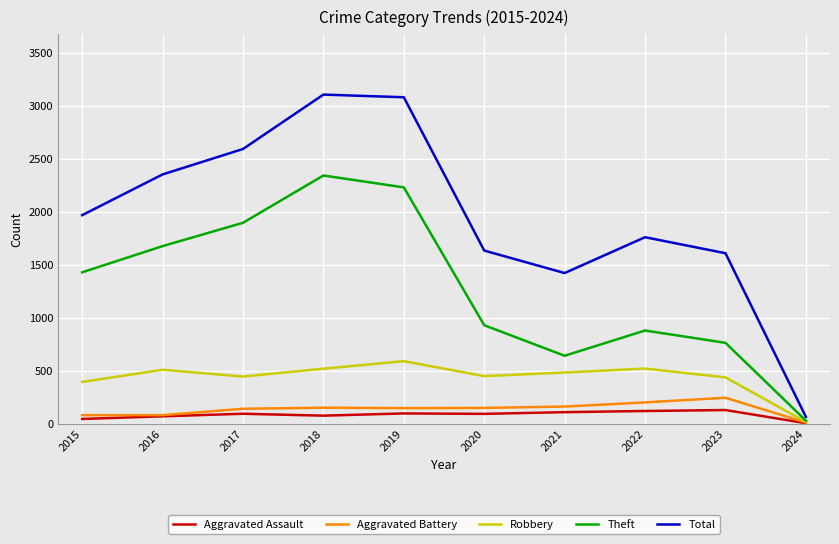

What is the spread (max minus min) of values at 2023?

1479